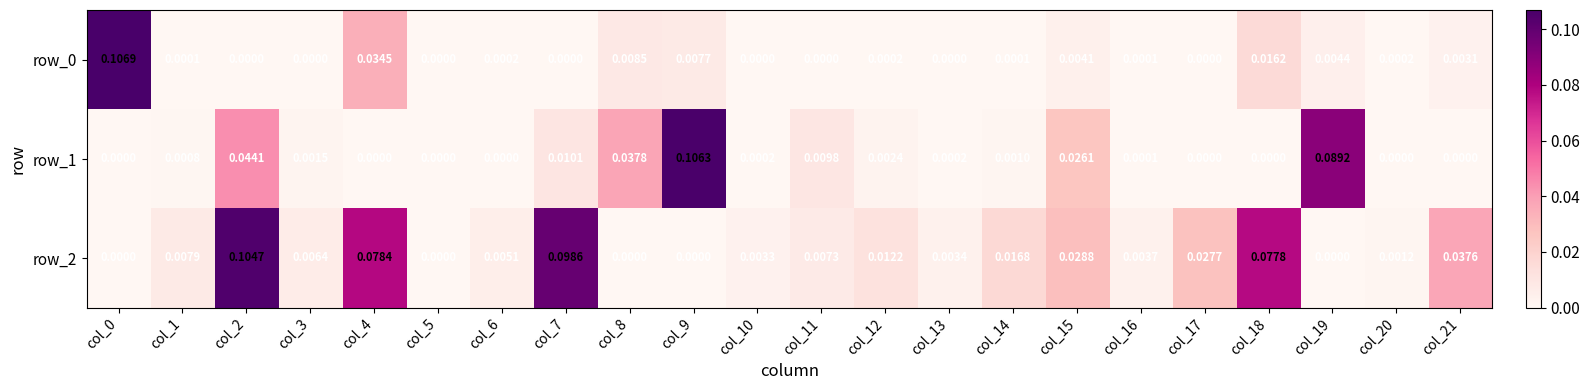

What is the sum of all row_0 values?

0.2